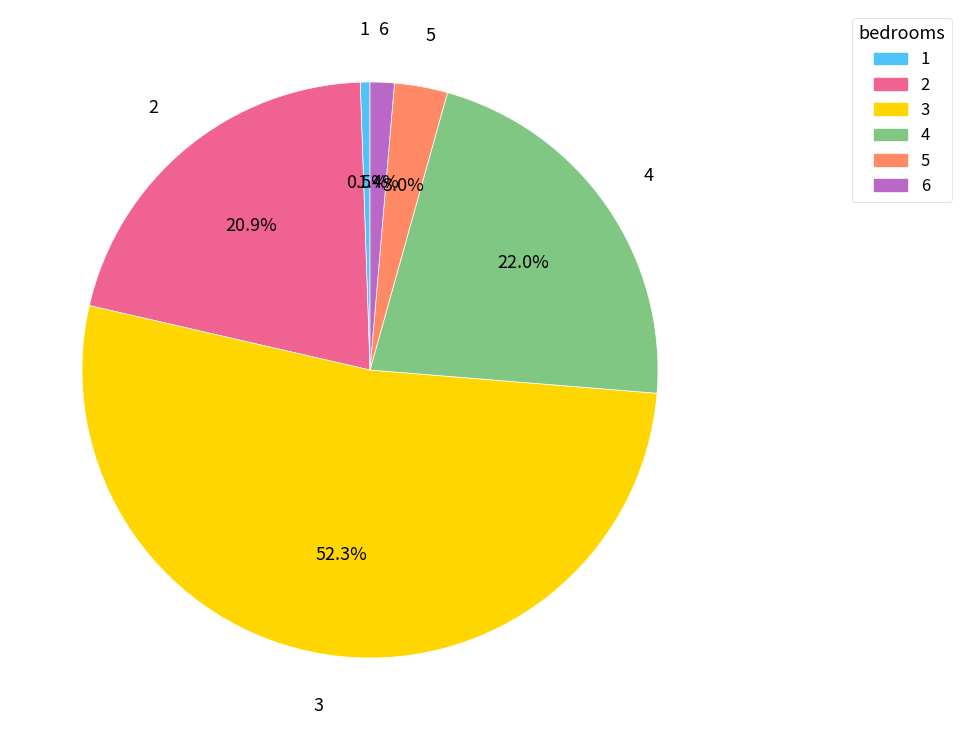

How many slices are in this pie chart?

6